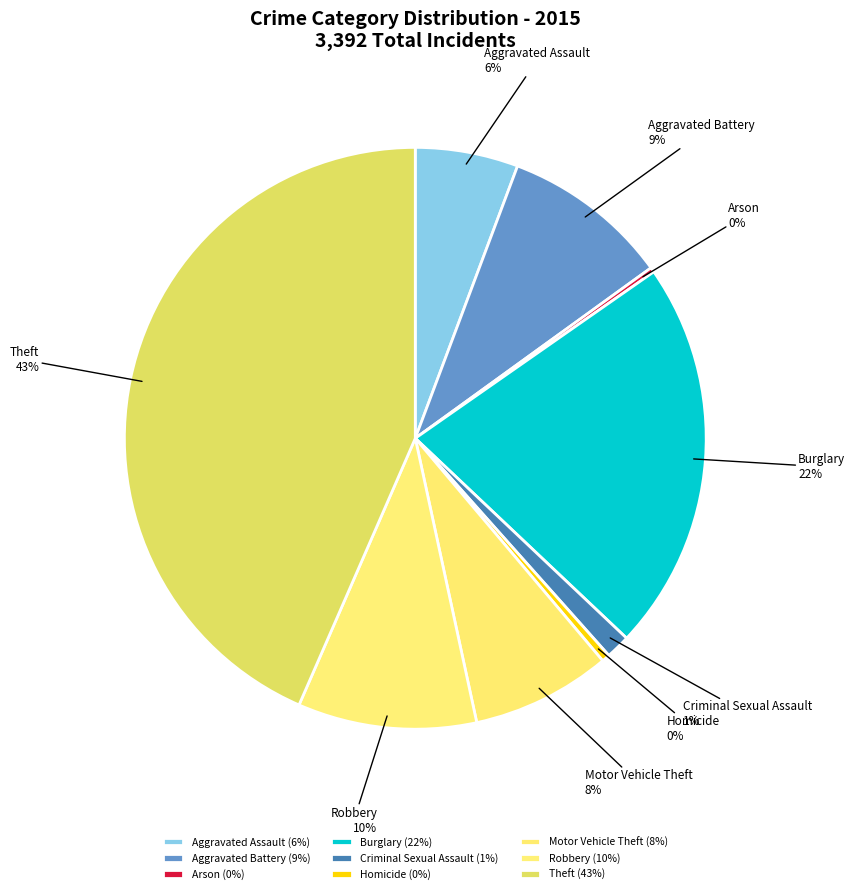

Does any single category account for the majority?

No